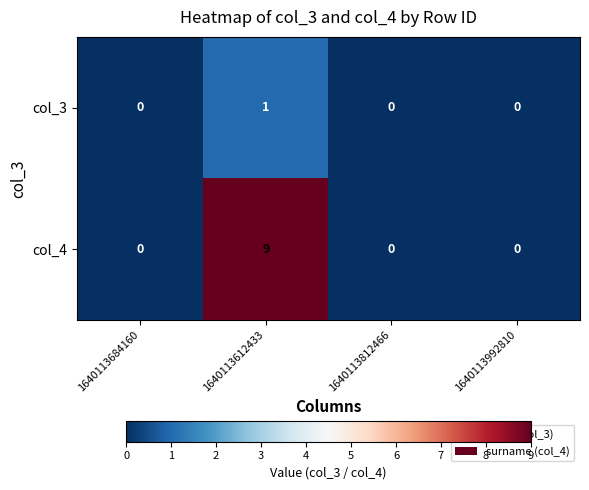

Is the value of col_3 at 1640113612433 greater than the value of col_4 at 1640113684160?

Yes